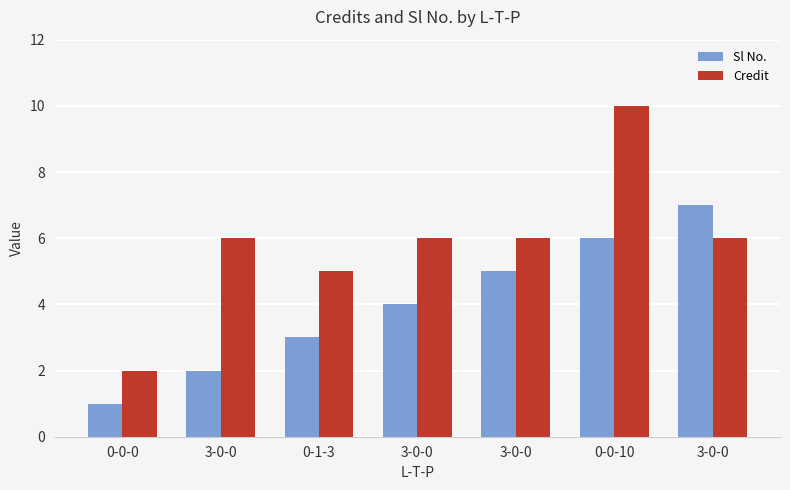

Where is Credit nearest to the value 6?

3-0-0